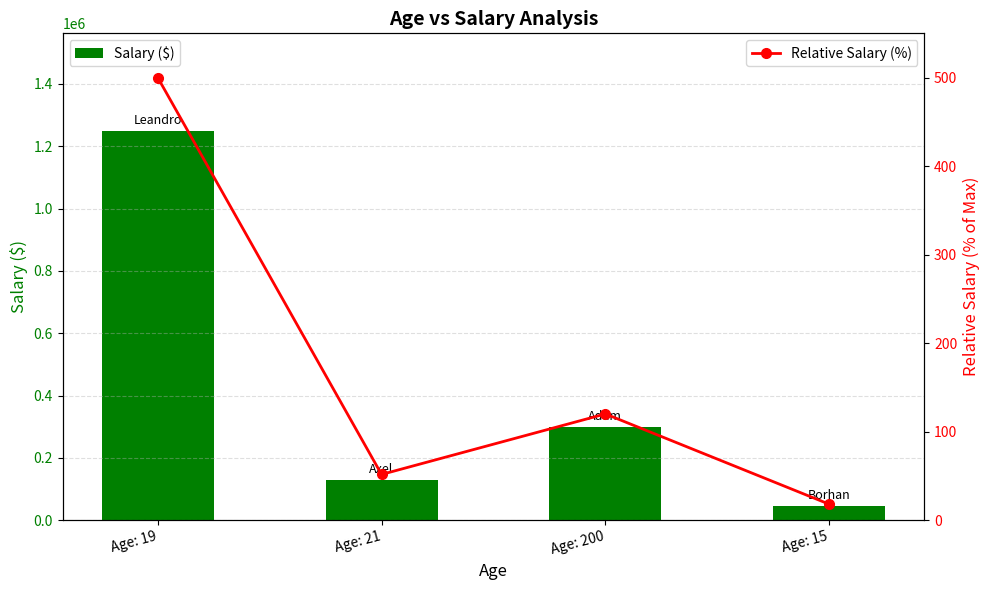

List the series in order of their overall mean, lowest first.

Relative Salary (%), Salary ($)